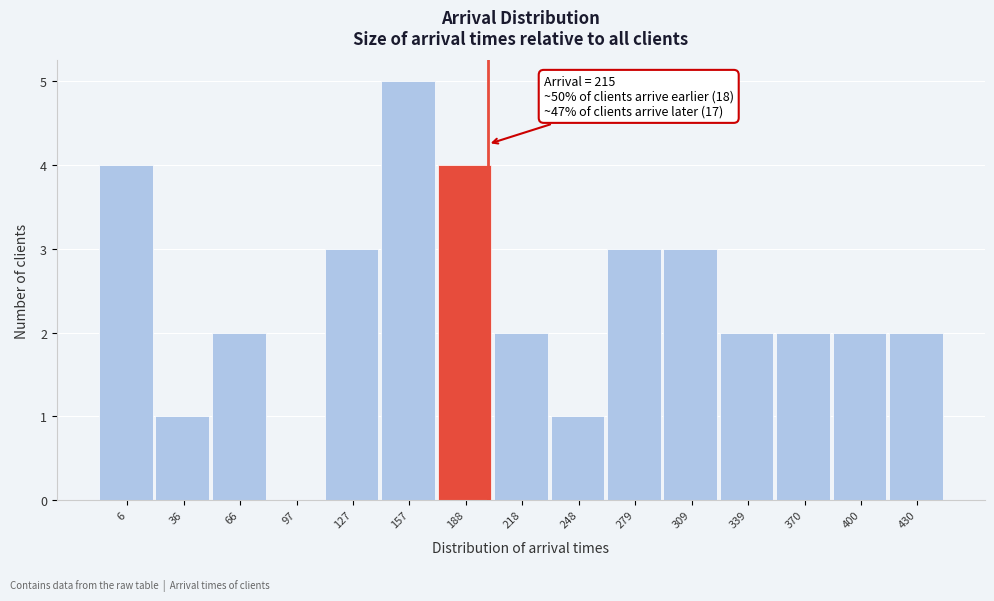

Reading left to right, transcribe all the data shown in this chart.

6=4	36=1	66=2	97=0	127=3	157=5	188=4	218=2	248=1	279=3	309=3	339=2	370=2	400=2	430=2